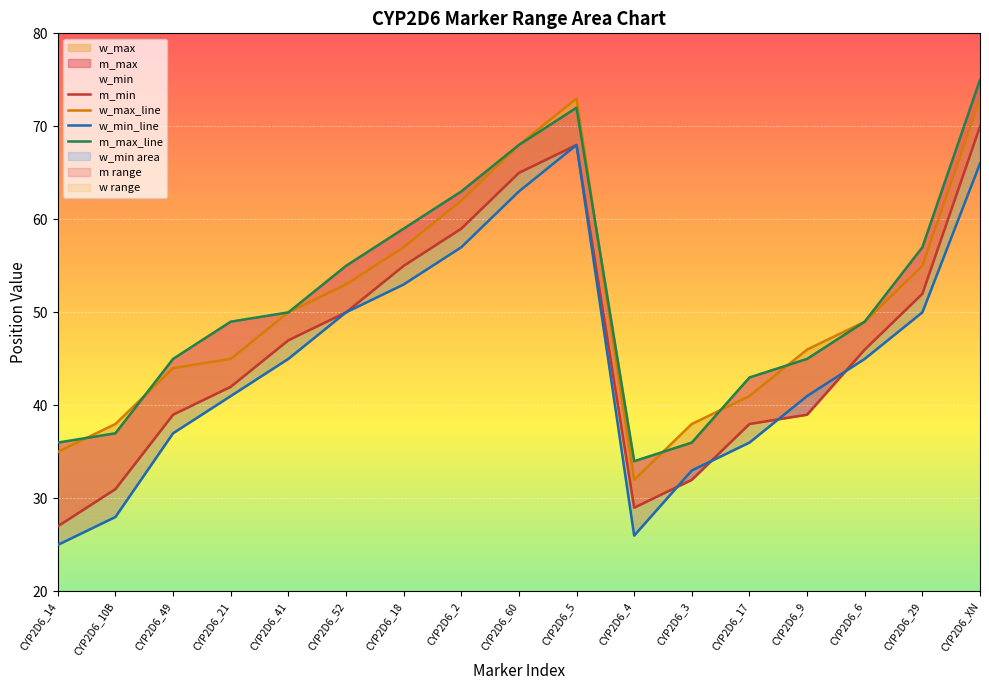

Which series changed the most between CYP2D6_10B and CYP2D6_60?

w_min_line